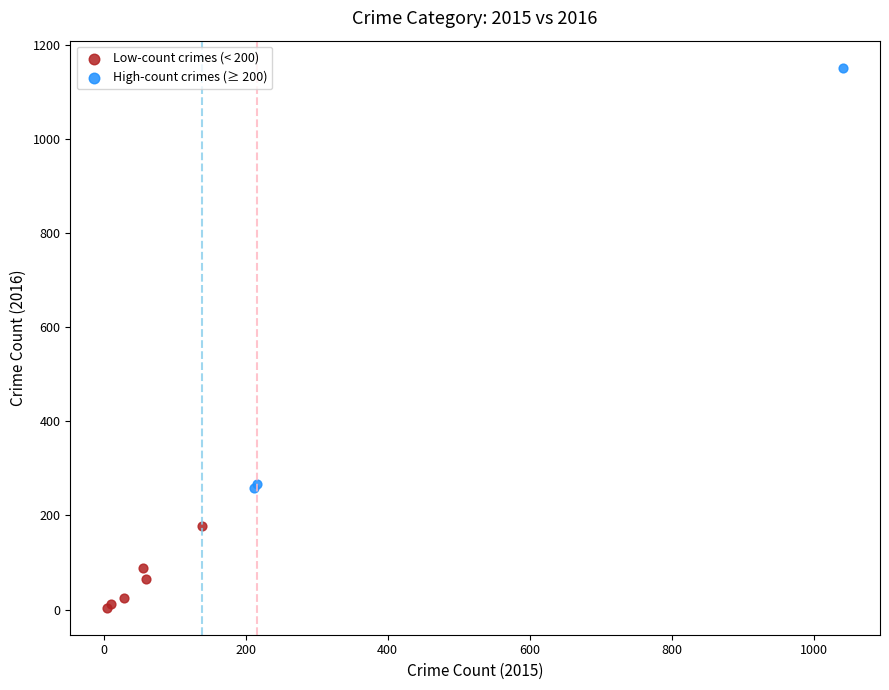

Which series reaches the maximum Y coordinate?

High-count crimes (≥ 200)